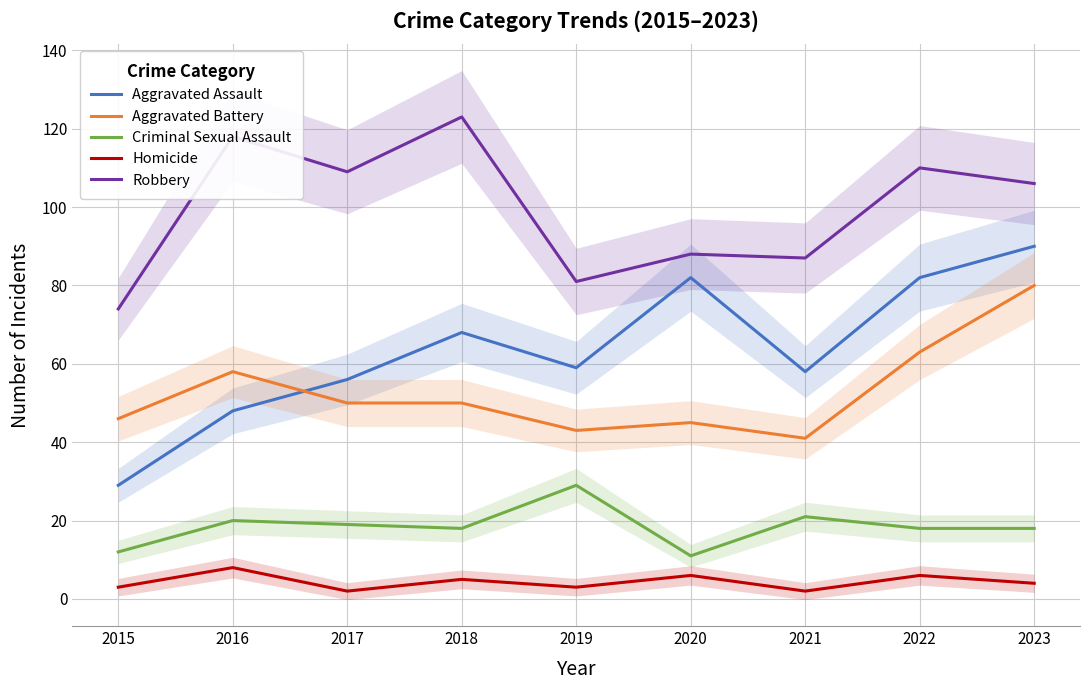

Does the chart have visible grid lines?

Yes